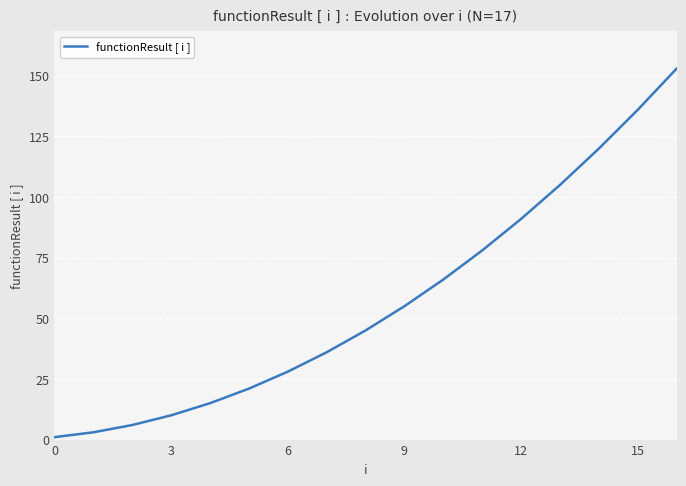

What is the difference between the maximum and minimum values?

152